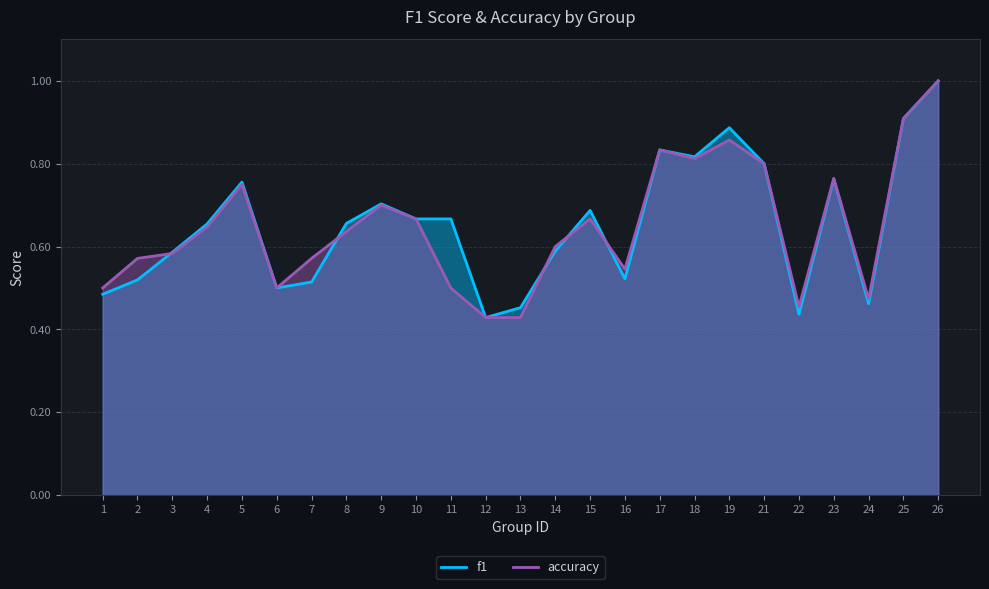

Which series has the widest spread of values?

f1